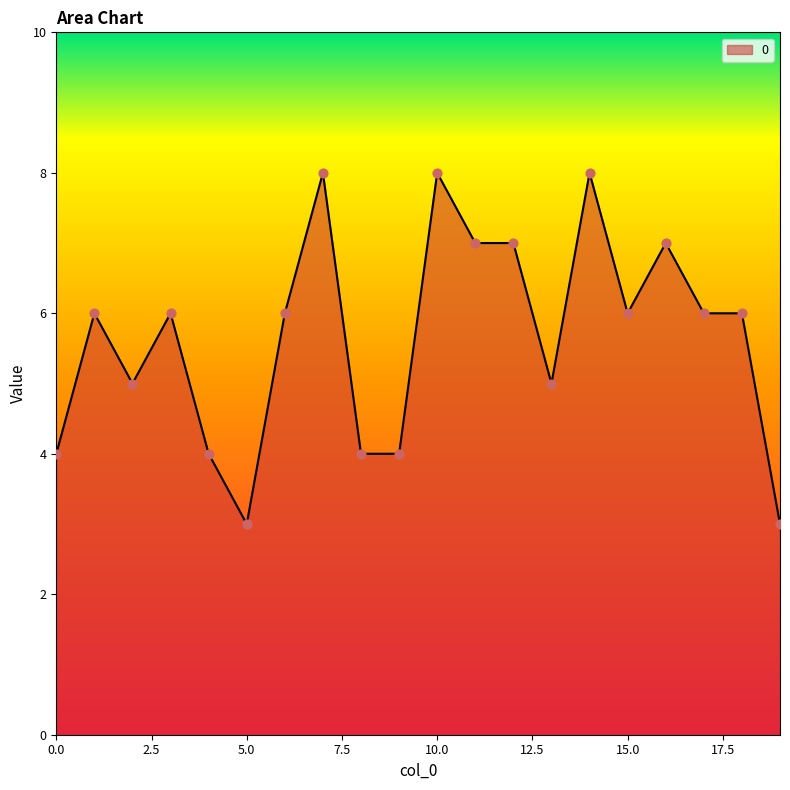

What is the difference between the maximum and minimum values?

5